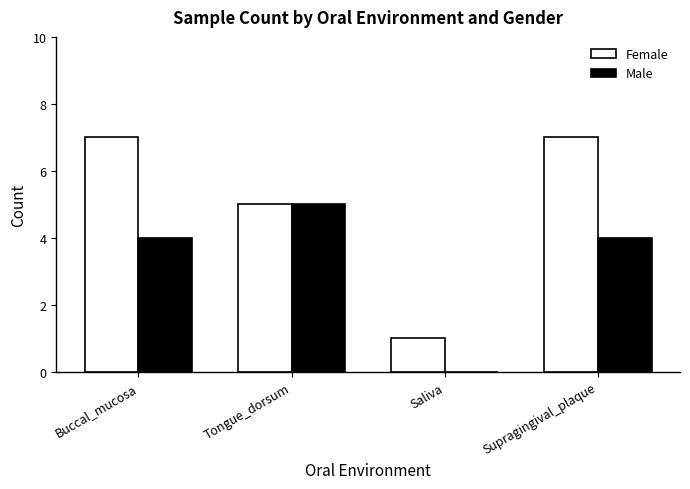

What is the approximate value of Male at Tongue_dorsum?

5